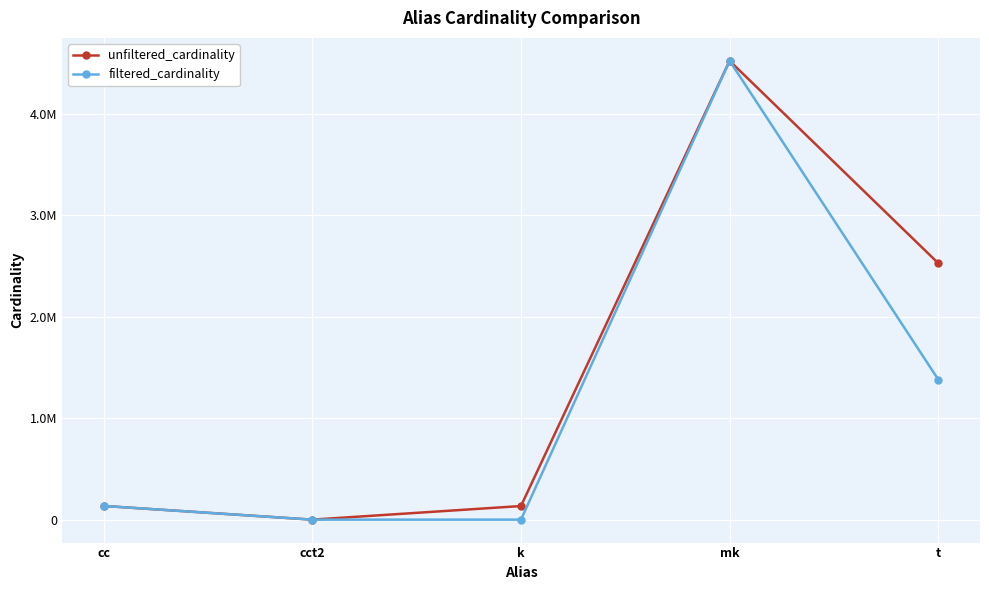

The value of filtered_cardinality at cct2 is 5. True or false?

False